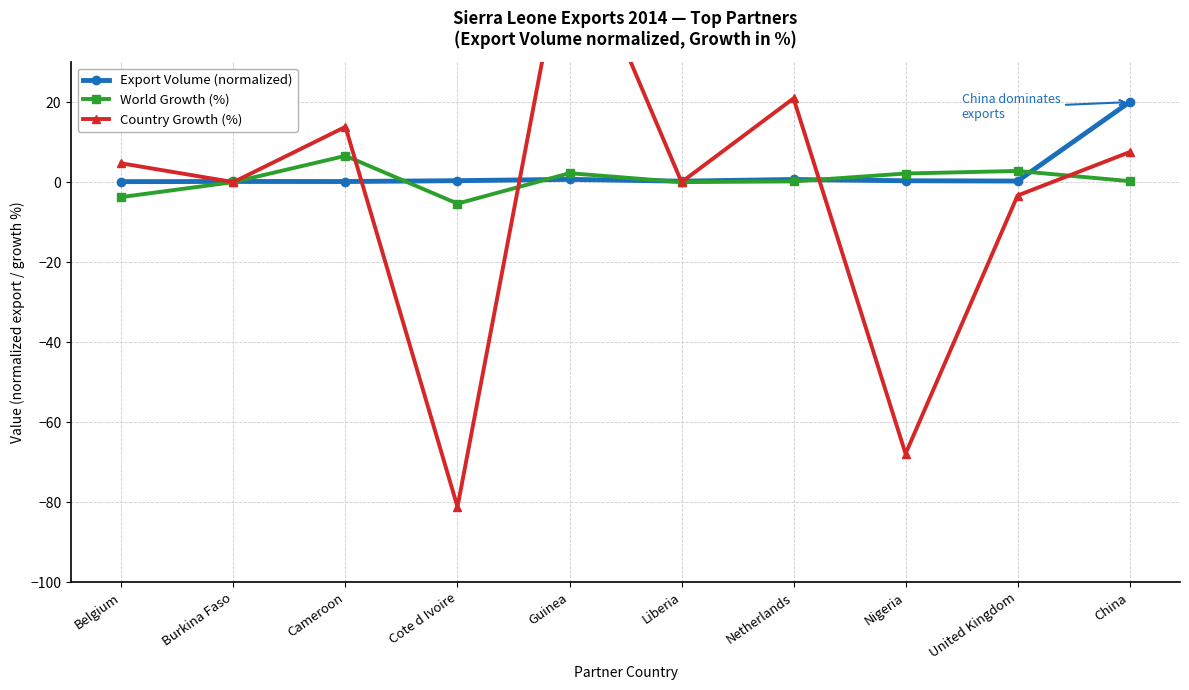

List the series in order of their peak value, highest first.

Country Growth (%), Export Volume (normalized), World Growth (%)